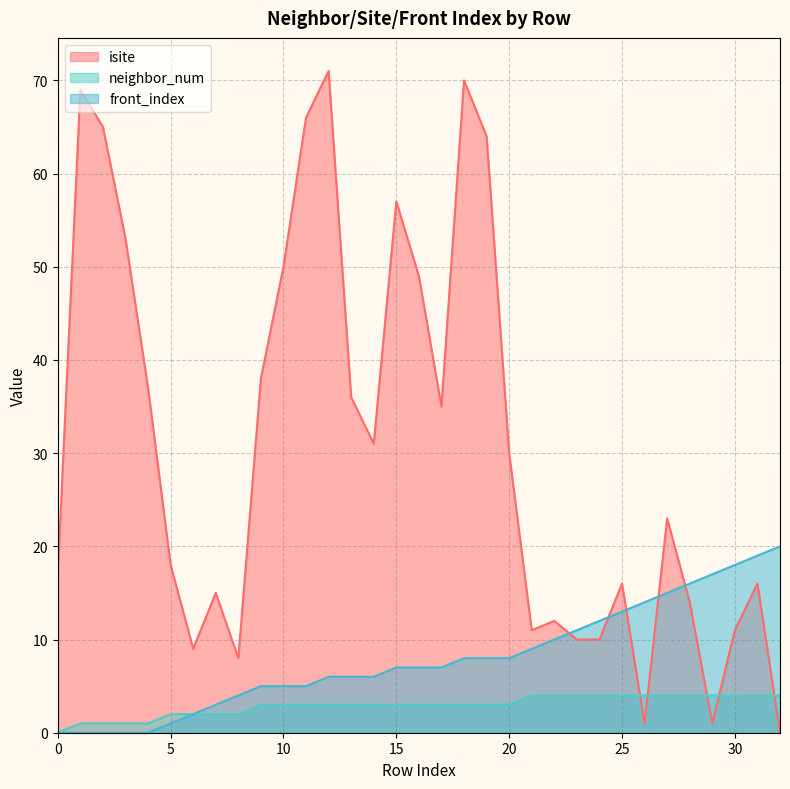

What is the sum of all front_index values?

262